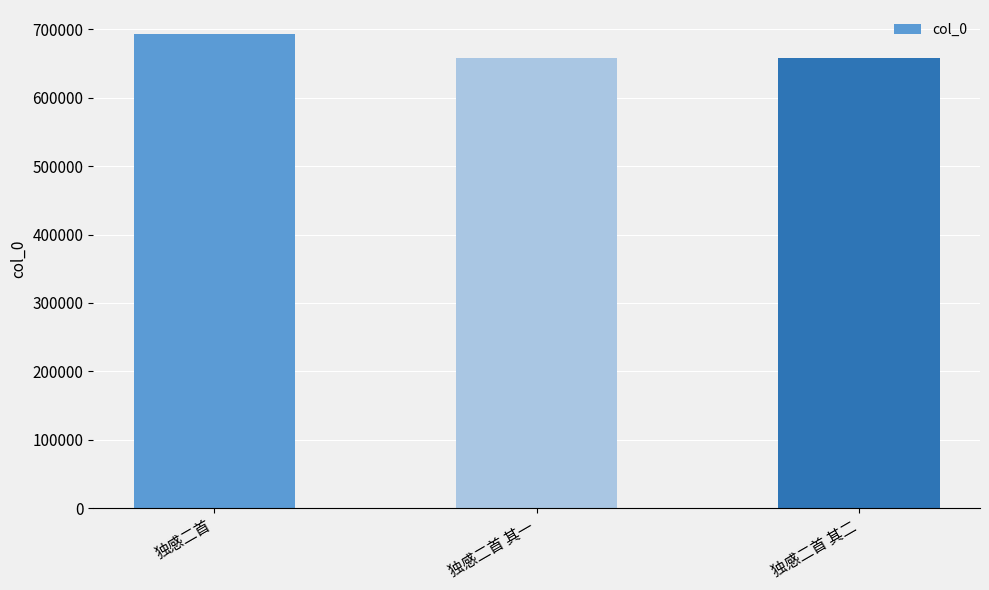

The value at 独感二首 is 354975. True or false?

False